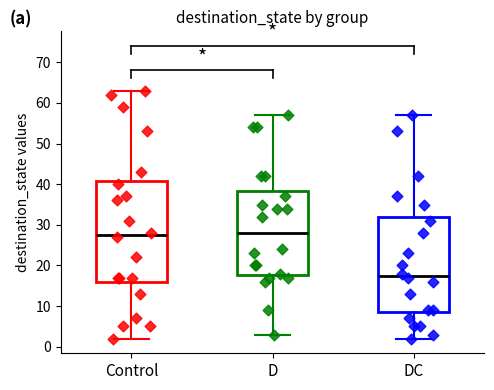

Where is the upper edge of the box for Control on the y-axis? The values are not printed on the chart, so give them approximately, as read against the axis.

41